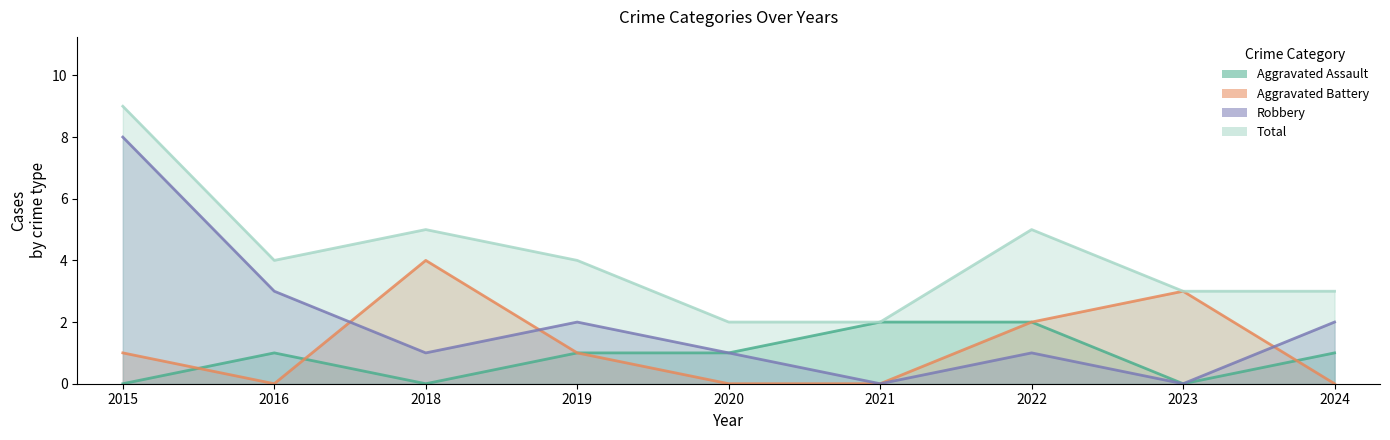

Is it true that Total equals 3 at 2020?

False